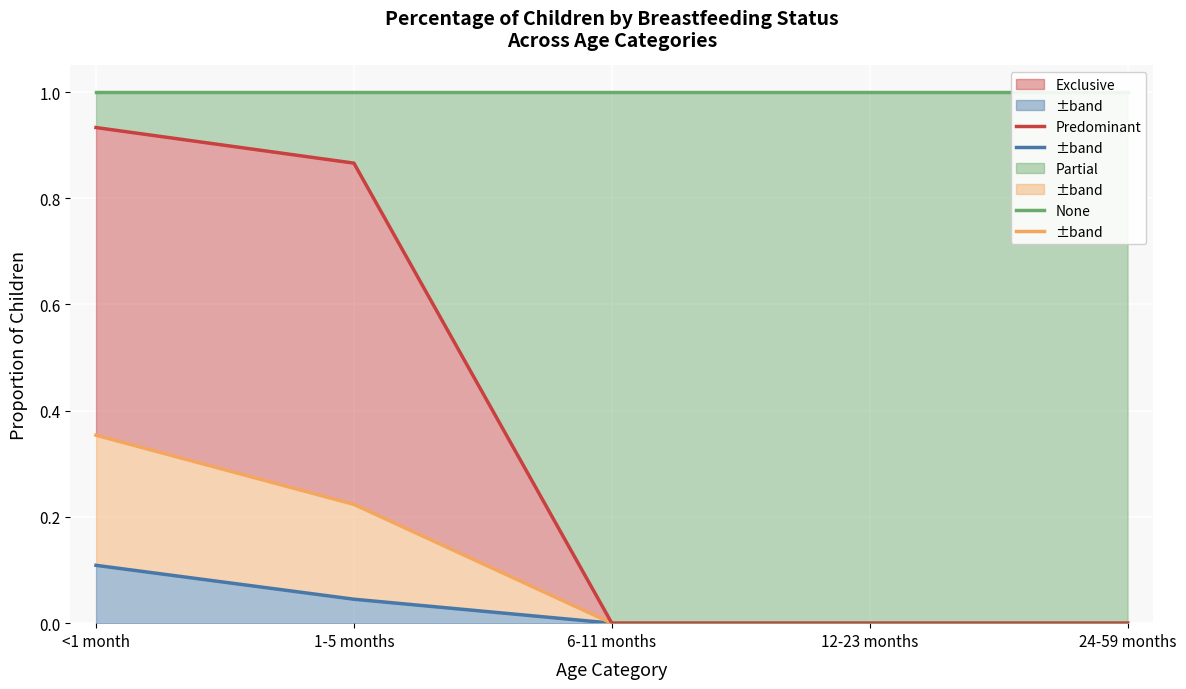

Rank the categories by Exclusive (top) value from highest to lowest.

<1 month, 1-5 months, 6-11 months, 12-23 months, 24-59 months